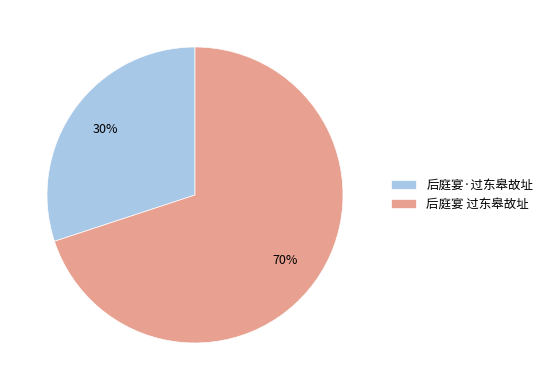

Combined, do 后庭宴 过东皋故址 and 后庭宴·过东皋故址 account for over 50%?

Yes